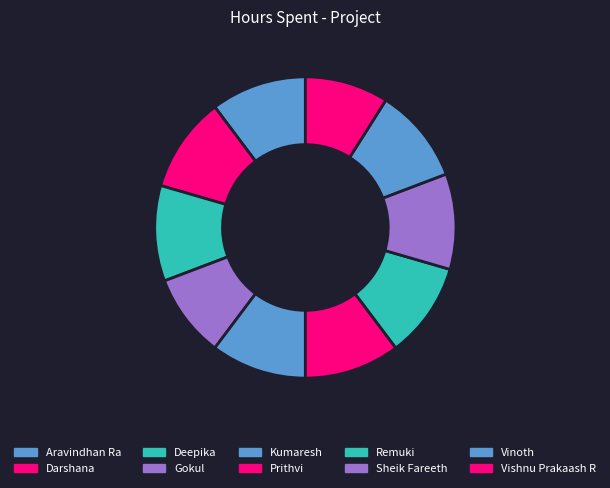

Count the number of slices in the pie.

10